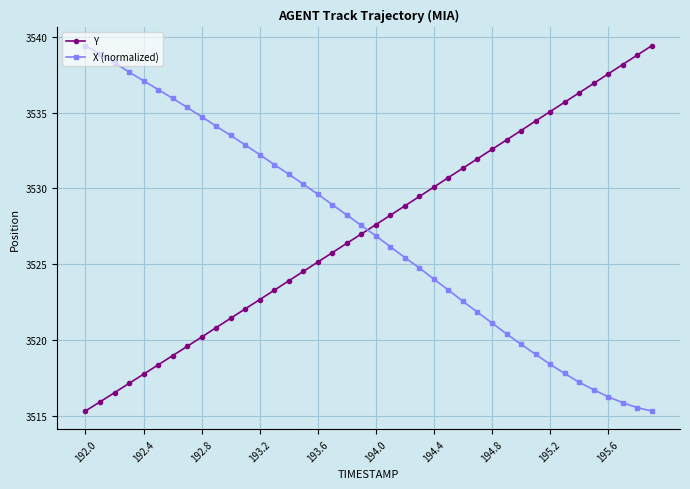

What is the minimum value shown in the chart?

3515.3